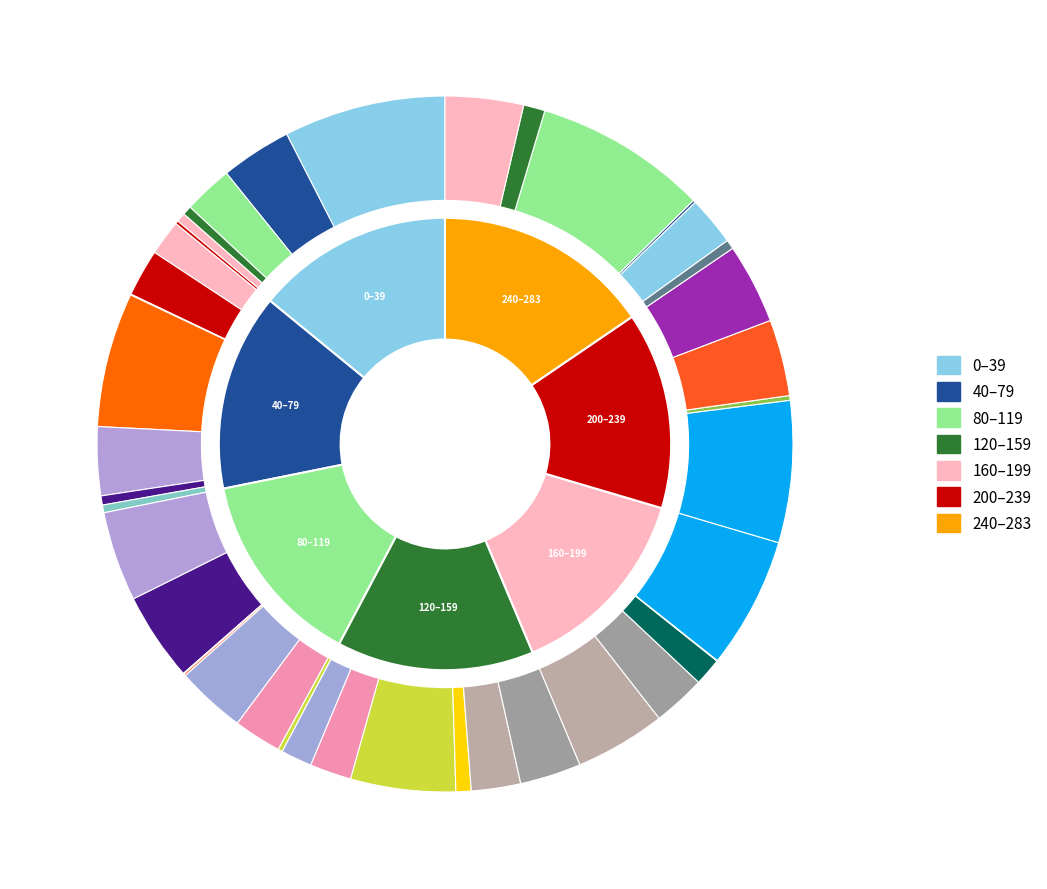

The state 4 slice represents 5% of the pie. True or false?

True